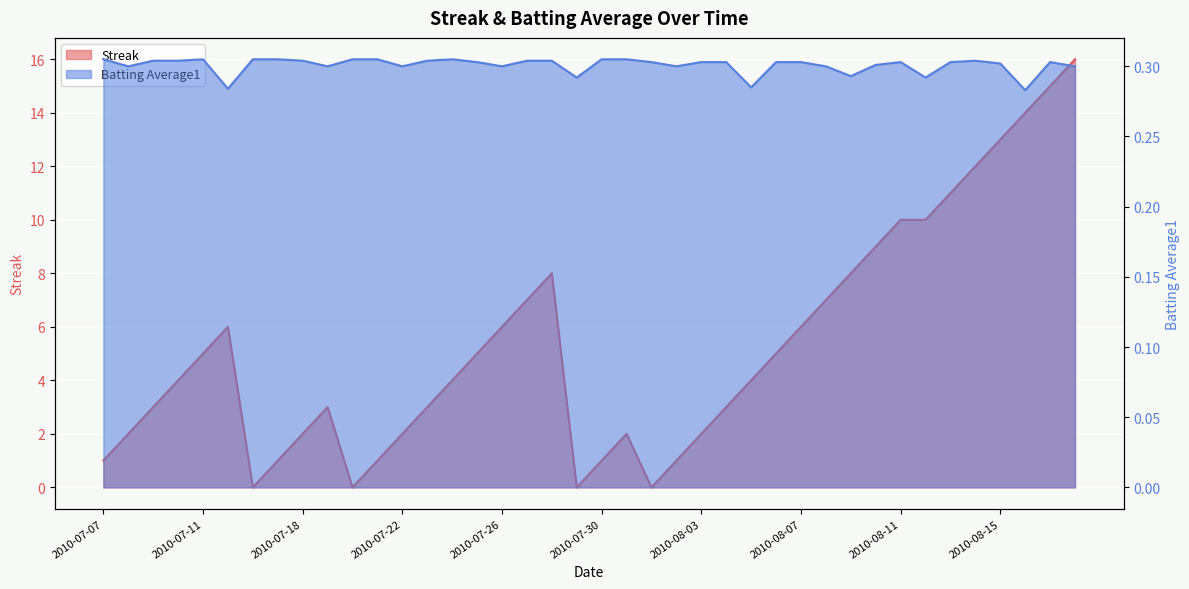

How many data points in Streak are less than 4?

18